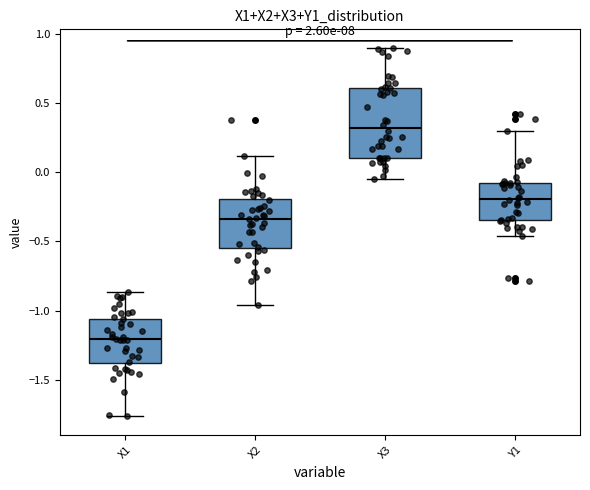

Comparing the boxes themselves (not the whiskers), which one is the tallest?

X3